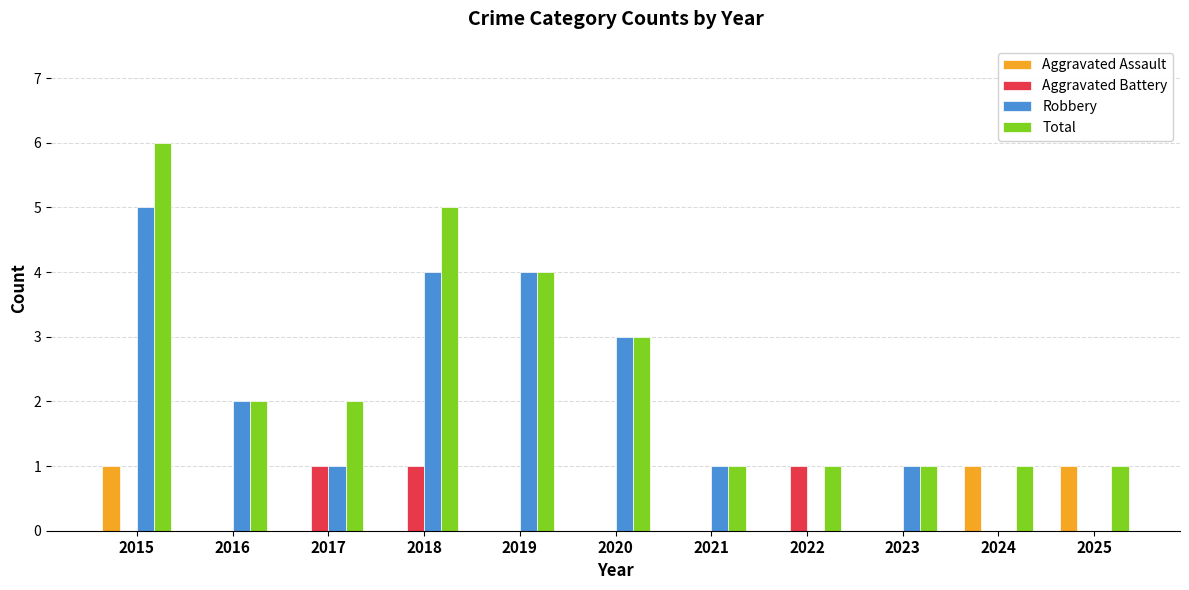

How many groups of bars are there?

11